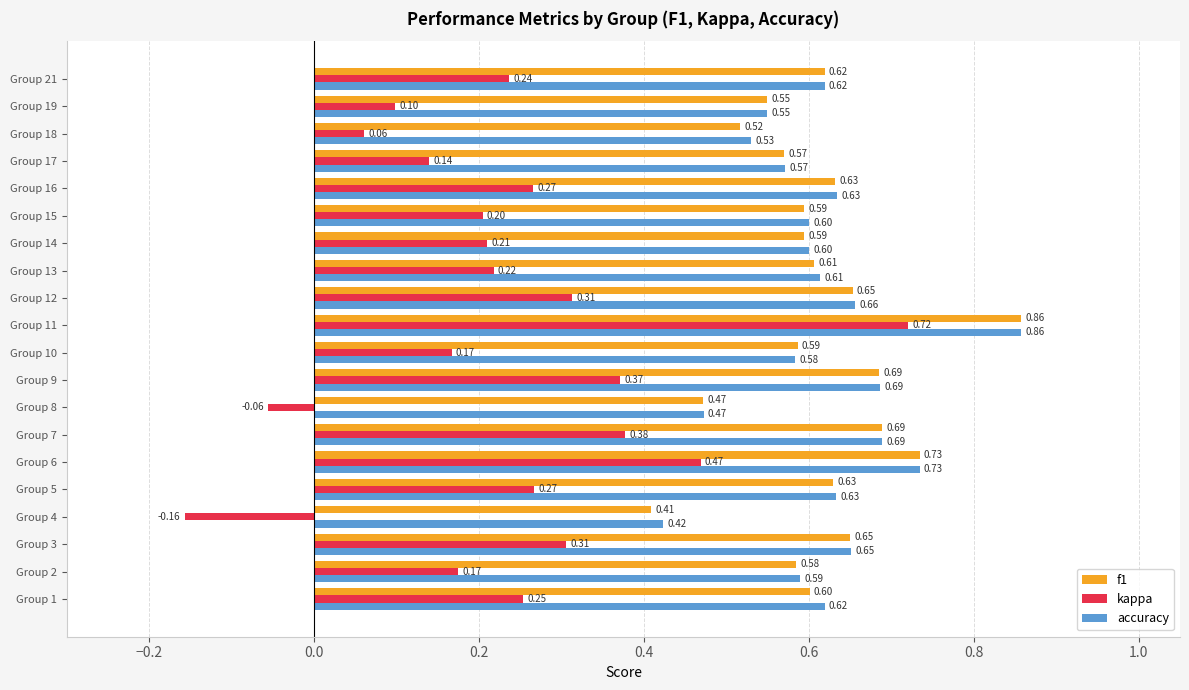

Which series has the widest spread of values?

kappa